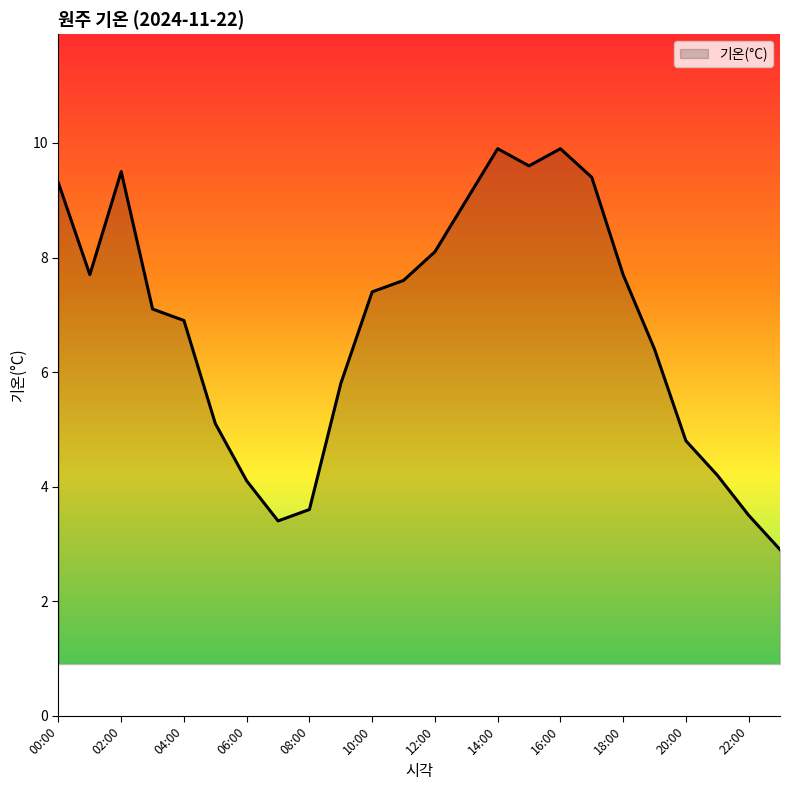

What is the minimum value shown in the chart?

2.9